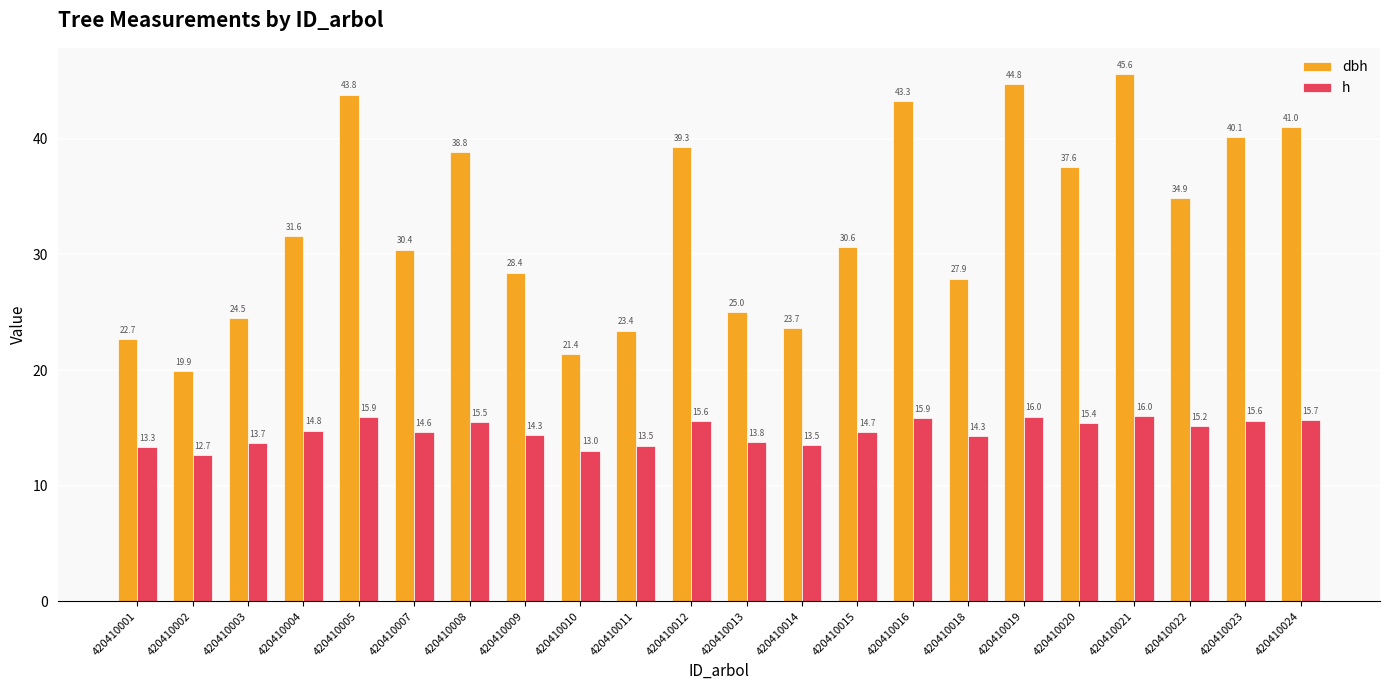

True or false: dbh has a value of 75.7 at 420410021.

False